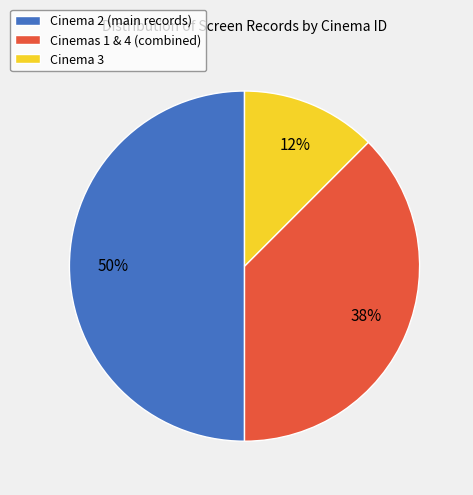

Approximately how many times larger is the value at Cinema 2 (main records) compared to Cinemas 1 & 4 (combined)?

1.3